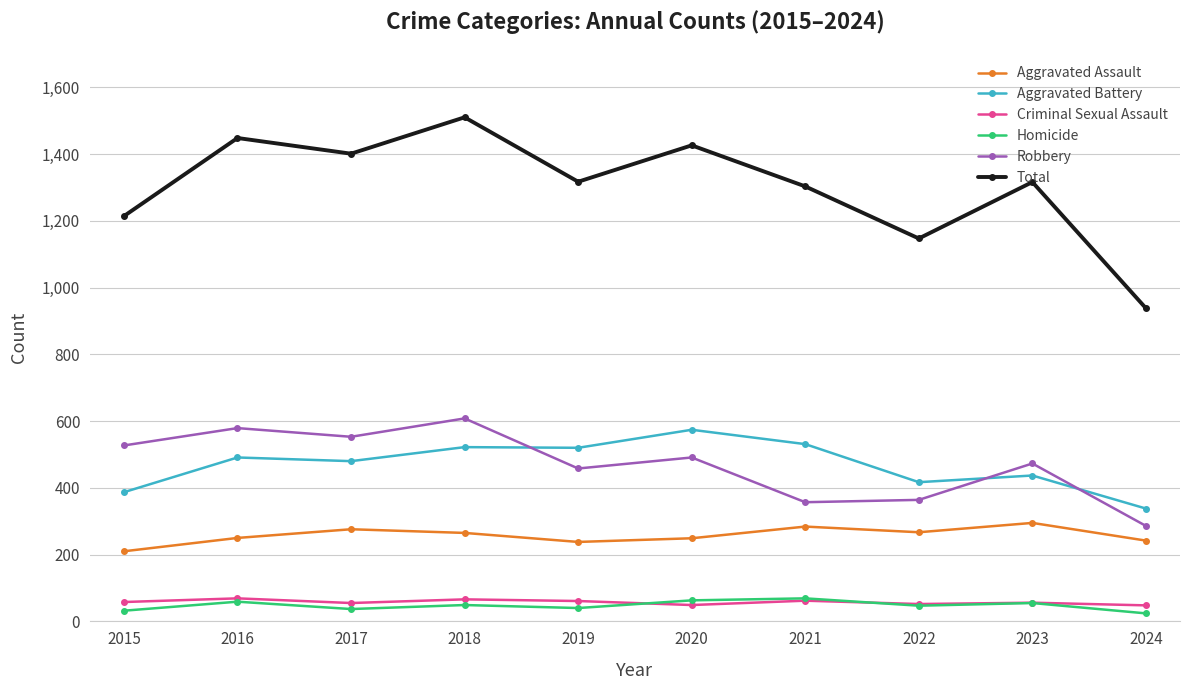

What is the value of the Robbery point at the 7th from the left?

357